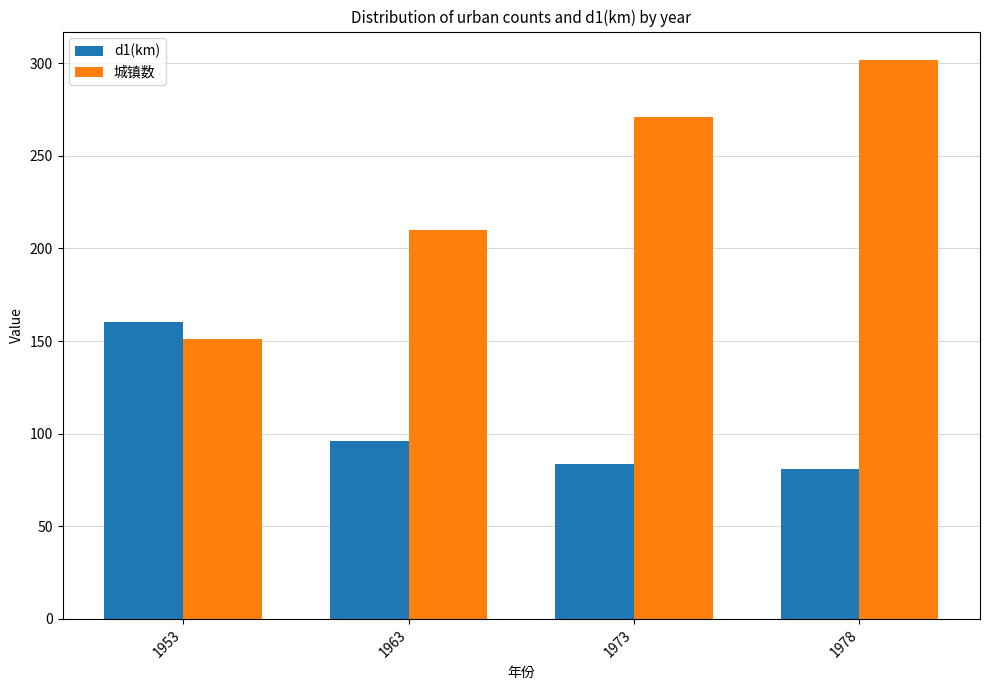

Is the value of d1(km) at 1963 greater than the value of 城镇数 at 1973?

No